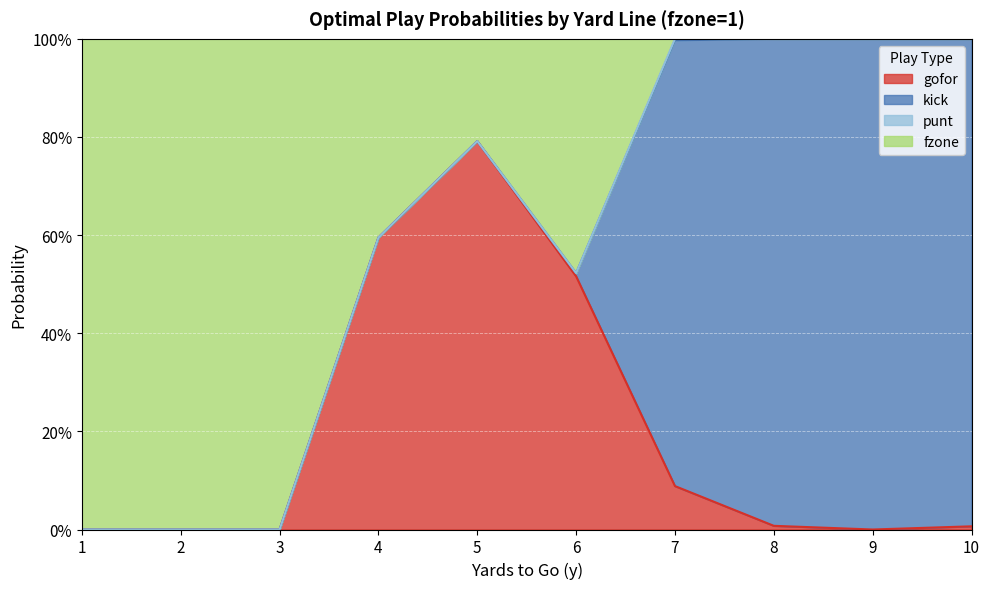

The value of gofor at 5 is 0.8. True or false?

True